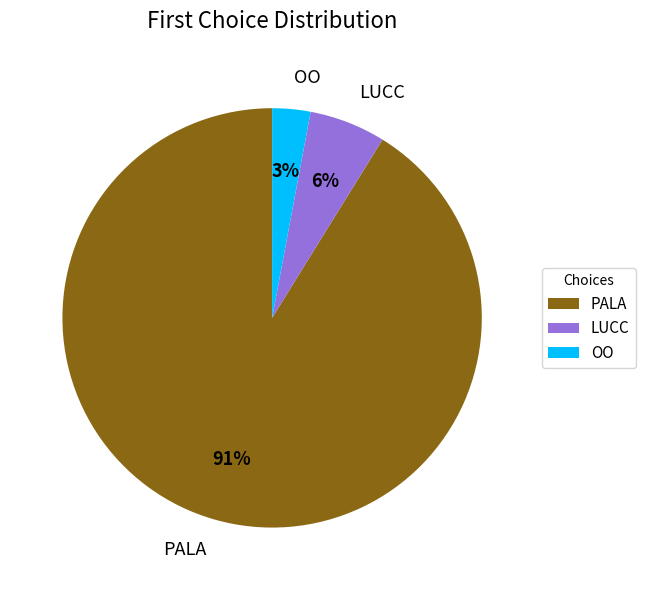

True or false: OO accounts for 3% of the total.

True